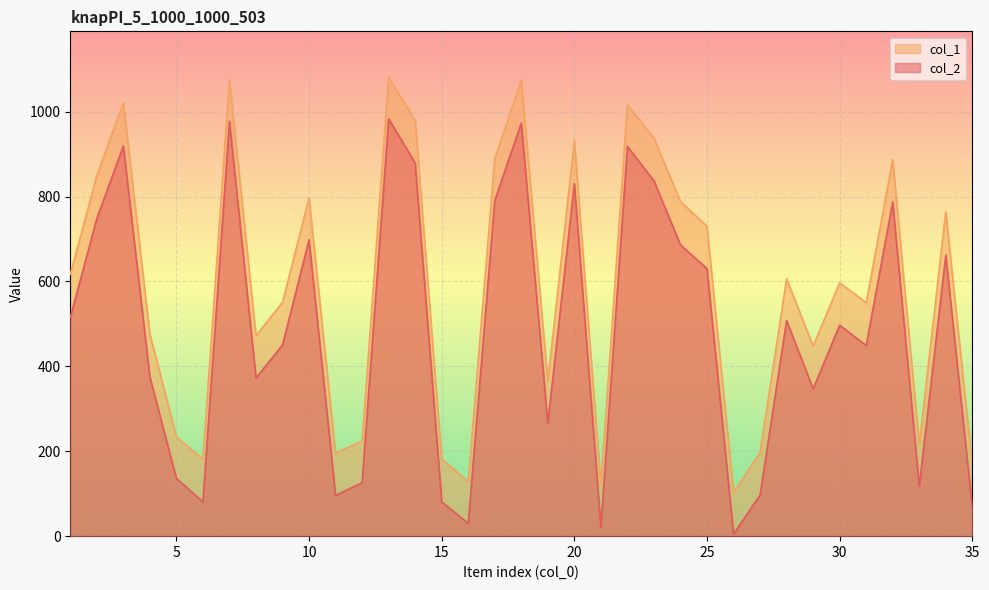

The col_2 series shows 1031 at 2. True or false?

False